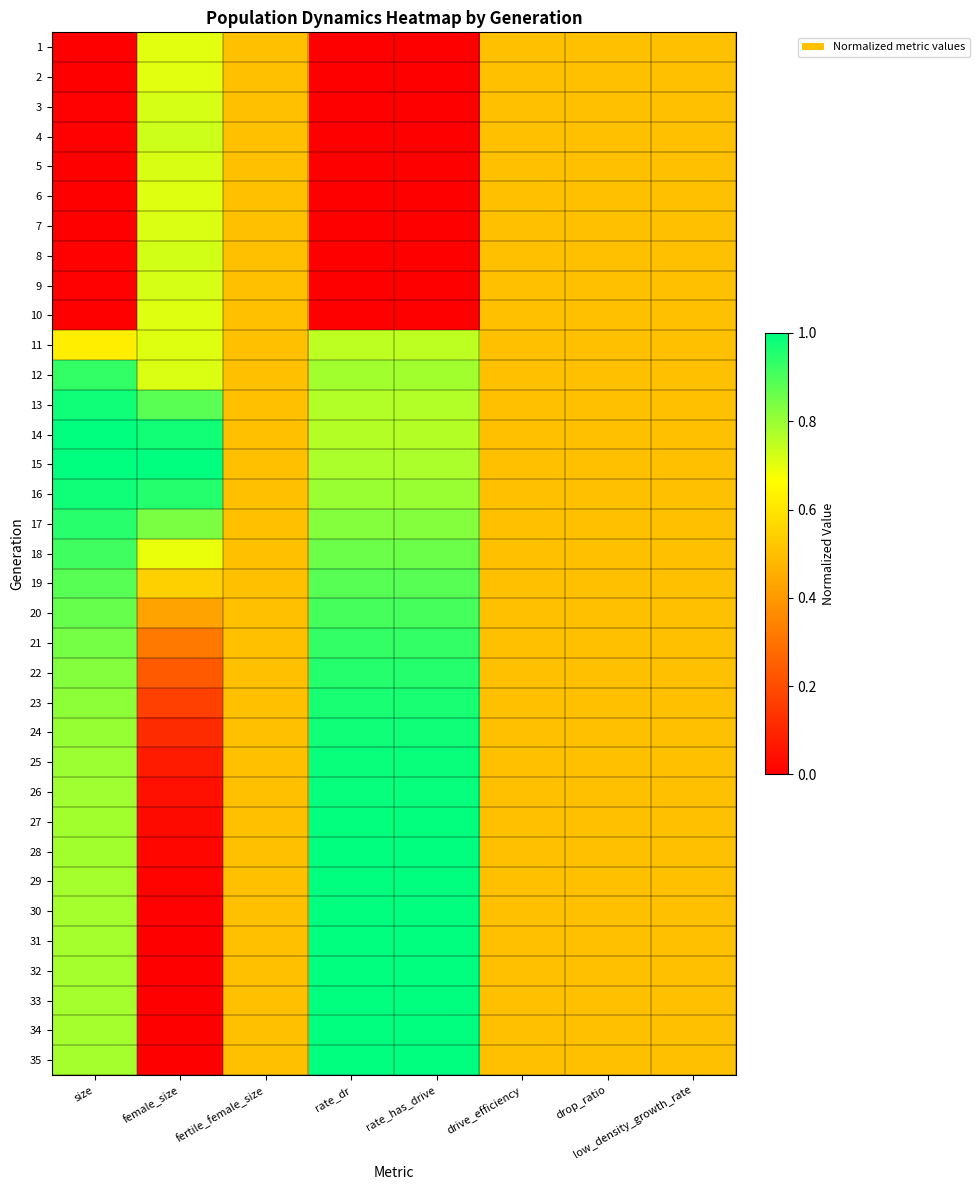

Reading left to right, list all the values displayed in this chart.

1: size=0.0	female_size=0.7	fertile_female_size=0.5	rate_dr=0.0	rate_has_drive=0.0	drive_efficiency=0.5	drop_ratio=0.5	low_density_growth_rate=0.5
2: size=0.0	female_size=0.7	fertile_female_size=0.5	rate_dr=0.0	rate_has_drive=0.0	drive_efficiency=0.5	drop_ratio=0.5	low_density_growth_rate=0.5
3: size=0.0	female_size=0.7	fertile_female_size=0.5	rate_dr=0.0	rate_has_drive=0.0	drive_efficiency=0.5	drop_ratio=0.5	low_density_growth_rate=0.5
4: size=0.0	female_size=0.7	fertile_female_size=0.5	rate_dr=0.0	rate_has_drive=0.0	drive_efficiency=0.5	drop_ratio=0.5	low_density_growth_rate=0.5
5: size=0.0	female_size=0.7	fertile_female_size=0.5	rate_dr=0.0	rate_has_drive=0.0	drive_efficiency=0.5	drop_ratio=0.5	low_density_growth_rate=0.5
6: size=0.0	female_size=0.7	fertile_female_size=0.5	rate_dr=0.0	rate_has_drive=0.0	drive_efficiency=0.5	drop_ratio=0.5	low_density_growth_rate=0.5
7: size=0.0	female_size=0.7	fertile_female_size=0.5	rate_dr=0.0	rate_has_drive=0.0	drive_efficiency=0.5	drop_ratio=0.5	low_density_growth_rate=0.5
8: size=0.0	female_size=0.7	fertile_female_size=0.5	rate_dr=0.0	rate_has_drive=0.0	drive_efficiency=0.5	drop_ratio=0.5	low_density_growth_rate=0.5
9: size=0.0	female_size=0.7	fertile_female_size=0.5	rate_dr=0.0	rate_has_drive=0.0	drive_efficiency=0.5	drop_ratio=0.5	low_density_growth_rate=0.5
10: size=0.0	female_size=0.7	fertile_female_size=0.5	rate_dr=0.0	rate_has_drive=0.0	drive_efficiency=0.5	drop_ratio=0.5	low_density_growth_rate=0.5
11: size=0.6	female_size=0.7	fertile_female_size=0.5	rate_dr=0.8	rate_has_drive=0.8	drive_efficiency=0.5	drop_ratio=0.5	low_density_growth_rate=0.5
12: size=0.9	female_size=0.7	fertile_female_size=0.5	rate_dr=0.8	rate_has_drive=0.8	drive_efficiency=0.5	drop_ratio=0.5	low_density_growth_rate=0.5
13: size=1.0	female_size=0.9	fertile_female_size=0.5	rate_dr=0.8	rate_has_drive=0.8	drive_efficiency=0.5	drop_ratio=0.5	low_density_growth_rate=0.5
14: size=1.0	female_size=1.0	fertile_female_size=0.5	rate_dr=0.8	rate_has_drive=0.8	drive_efficiency=0.5	drop_ratio=0.5	low_density_growth_rate=0.5
15: size=1.0	female_size=1.0	fertile_female_size=0.5	rate_dr=0.8	rate_has_drive=0.8	drive_efficiency=0.5	drop_ratio=0.5	low_density_growth_rate=0.5
16: size=1.0	female_size=1.0	fertile_female_size=0.5	rate_dr=0.8	rate_has_drive=0.8	drive_efficiency=0.5	drop_ratio=0.5	low_density_growth_rate=0.5
17: size=0.9	female_size=0.8	fertile_female_size=0.5	rate_dr=0.8	rate_has_drive=0.8	drive_efficiency=0.5	drop_ratio=0.5	low_density_growth_rate=0.5
18: size=0.9	female_size=0.7	fertile_female_size=0.5	rate_dr=0.9	rate_has_drive=0.9	drive_efficiency=0.5	drop_ratio=0.5	low_density_growth_rate=0.5
19: size=0.9	female_size=0.5	fertile_female_size=0.5	rate_dr=0.9	rate_has_drive=0.9	drive_efficiency=0.5	drop_ratio=0.5	low_density_growth_rate=0.5
20: size=0.9	female_size=0.4	fertile_female_size=0.5	rate_dr=0.9	rate_has_drive=0.9	drive_efficiency=0.5	drop_ratio=0.5	low_density_growth_rate=0.5
21: size=0.8	female_size=0.3	fertile_female_size=0.5	rate_dr=0.9	rate_has_drive=0.9	drive_efficiency=0.5	drop_ratio=0.5	low_density_growth_rate=0.5
22: size=0.8	female_size=0.2	fertile_female_size=0.5	rate_dr=1.0	rate_has_drive=1.0	drive_efficiency=0.5	drop_ratio=0.5	low_density_growth_rate=0.5
23: size=0.8	female_size=0.2	fertile_female_size=0.5	rate_dr=1.0	rate_has_drive=1.0	drive_efficiency=0.5	drop_ratio=0.5	low_density_growth_rate=0.5
24: size=0.8	female_size=0.1	fertile_female_size=0.5	rate_dr=1.0	rate_has_drive=1.0	drive_efficiency=0.5	drop_ratio=0.5	low_density_growth_rate=0.5
25: size=0.8	female_size=0.1	fertile_female_size=0.5	rate_dr=1.0	rate_has_drive=1.0	drive_efficiency=0.5	drop_ratio=0.5	low_density_growth_rate=0.5
26: size=0.8	female_size=0.0	fertile_female_size=0.5	rate_dr=1.0	rate_has_drive=1.0	drive_efficiency=0.5	drop_ratio=0.5	low_density_growth_rate=0.5
27: size=0.8	female_size=0.0	fertile_female_size=0.5	rate_dr=1.0	rate_has_drive=1.0	drive_efficiency=0.5	drop_ratio=0.5	low_density_growth_rate=0.5
28: size=0.8	female_size=0.0	fertile_female_size=0.5	rate_dr=1.0	rate_has_drive=1.0	drive_efficiency=0.5	drop_ratio=0.5	low_density_growth_rate=0.5
29: size=0.8	female_size=0.0	fertile_female_size=0.5	rate_dr=1.0	rate_has_drive=1.0	drive_efficiency=0.5	drop_ratio=0.5	low_density_growth_rate=0.5
30: size=0.8	female_size=0.0	fertile_female_size=0.5	rate_dr=1.0	rate_has_drive=1.0	drive_efficiency=0.5	drop_ratio=0.5	low_density_growth_rate=0.5
31: size=0.8	female_size=0.0	fertile_female_size=0.5	rate_dr=1.0	rate_has_drive=1.0	drive_efficiency=0.5	drop_ratio=0.5	low_density_growth_rate=0.5
32: size=0.8	female_size=0.0	fertile_female_size=0.5	rate_dr=1.0	rate_has_drive=1.0	drive_efficiency=0.5	drop_ratio=0.5	low_density_growth_rate=0.5
33: size=0.8	female_size=0.0	fertile_female_size=0.5	rate_dr=1.0	rate_has_drive=1.0	drive_efficiency=0.5	drop_ratio=0.5	low_density_growth_rate=0.5
34: size=0.8	female_size=0.0	fertile_female_size=0.5	rate_dr=1.0	rate_has_drive=1.0	drive_efficiency=0.5	drop_ratio=0.5	low_density_growth_rate=0.5
35: size=0.8	female_size=0.0	fertile_female_size=0.5	rate_dr=1.0	rate_has_drive=1.0	drive_efficiency=0.5	drop_ratio=0.5	low_density_growth_rate=0.5